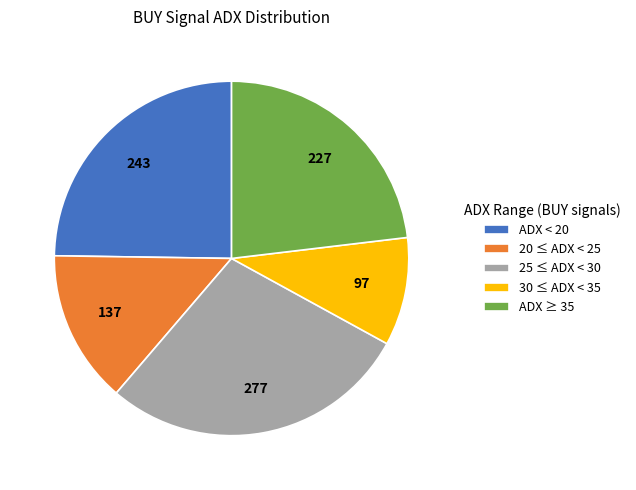

Is there a majority slice in this chart?

No